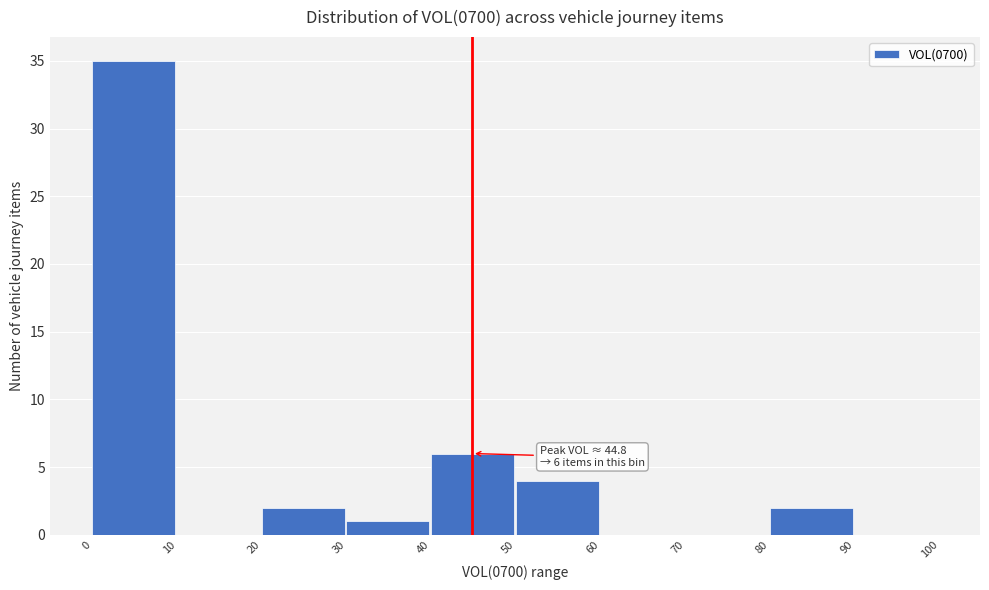

Which range on the x-axis has the tallest bar?

0 to 10